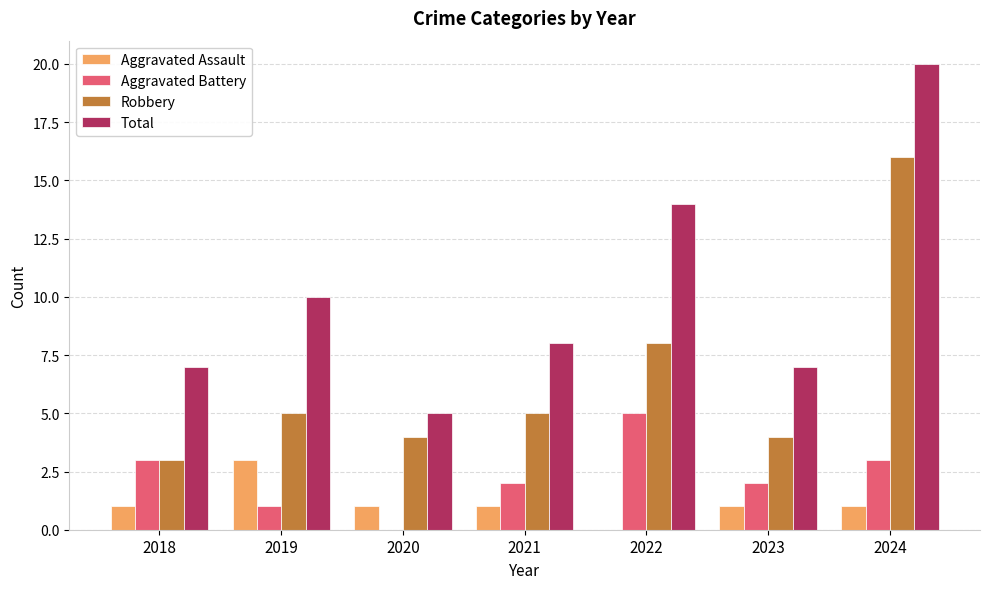

What is the total value across all series at 2020?

10